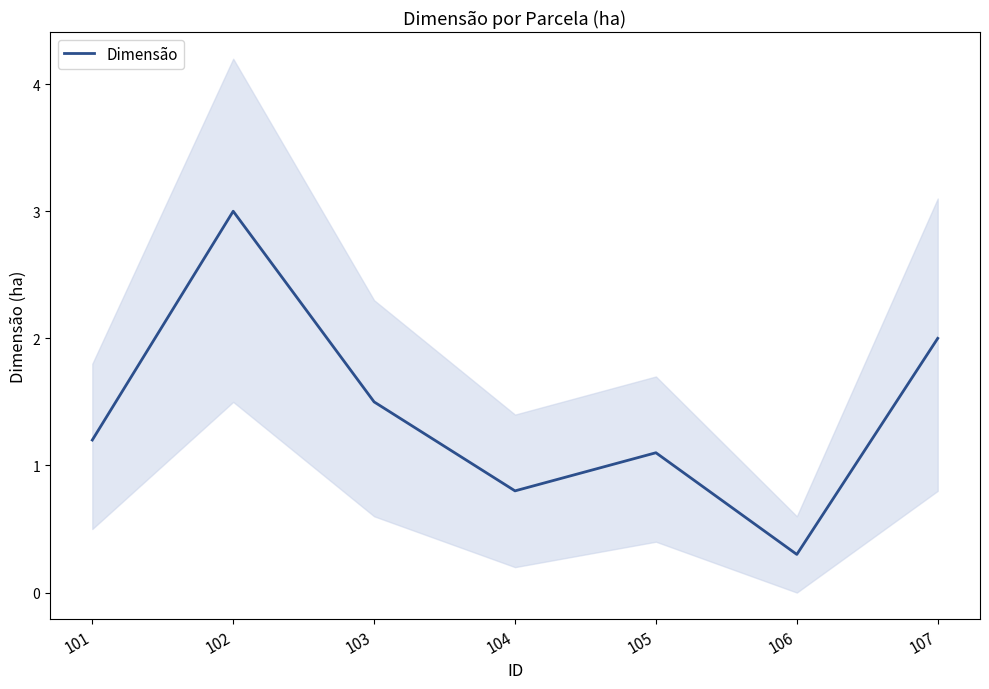

What is the sum of the values at 105 and 107?

3.1